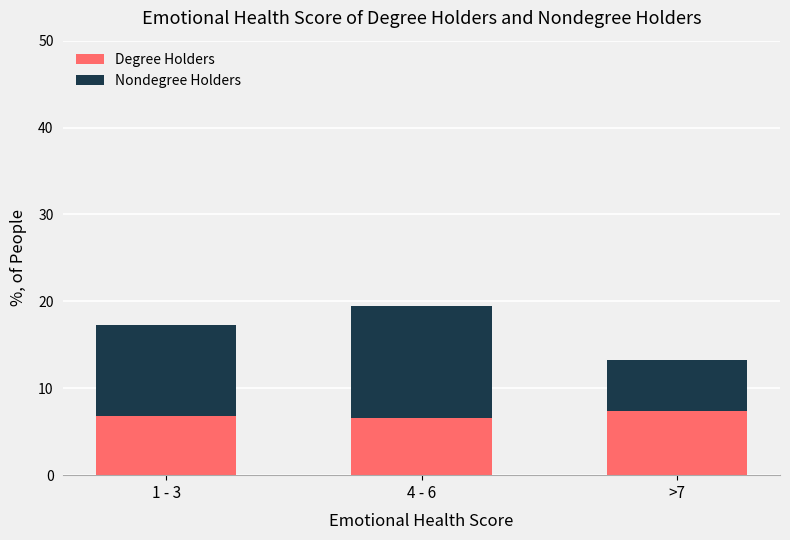

At which category is the sum across all series the highest?

4 - 6